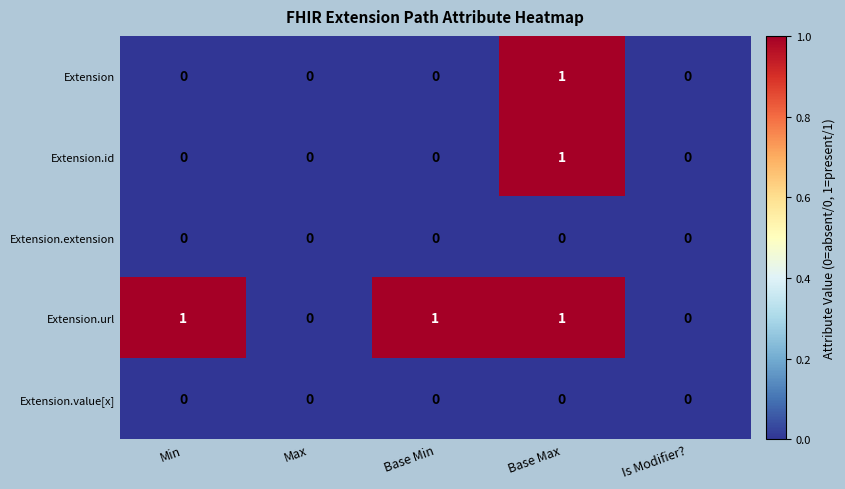

At which category is the sum across all series the highest?

Base Max